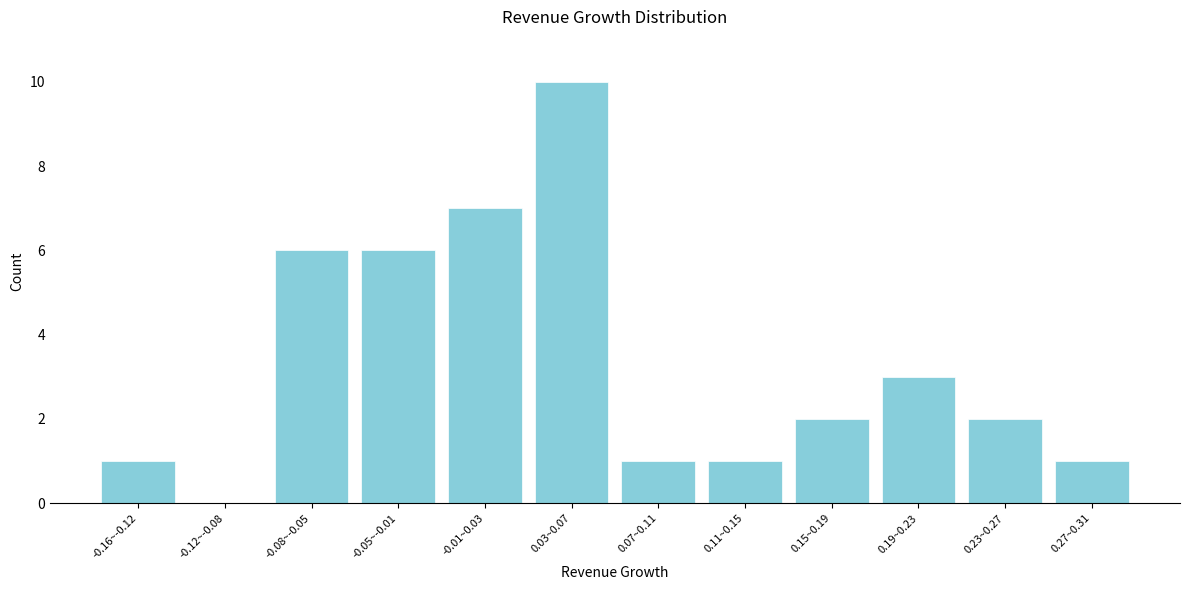

Reading left to right, transcribe all the data shown in this chart.

-0.16~-0.12=1	-0.12~-0.08=0	-0.08~-0.05=6	-0.05~-0.01=6	-0.01~0.03=7	0.03~0.07=10	0.07~0.11=1	0.11~0.15=1	0.15~0.19=2	0.19~0.23=3	0.23~0.27=2	0.27~0.31=1